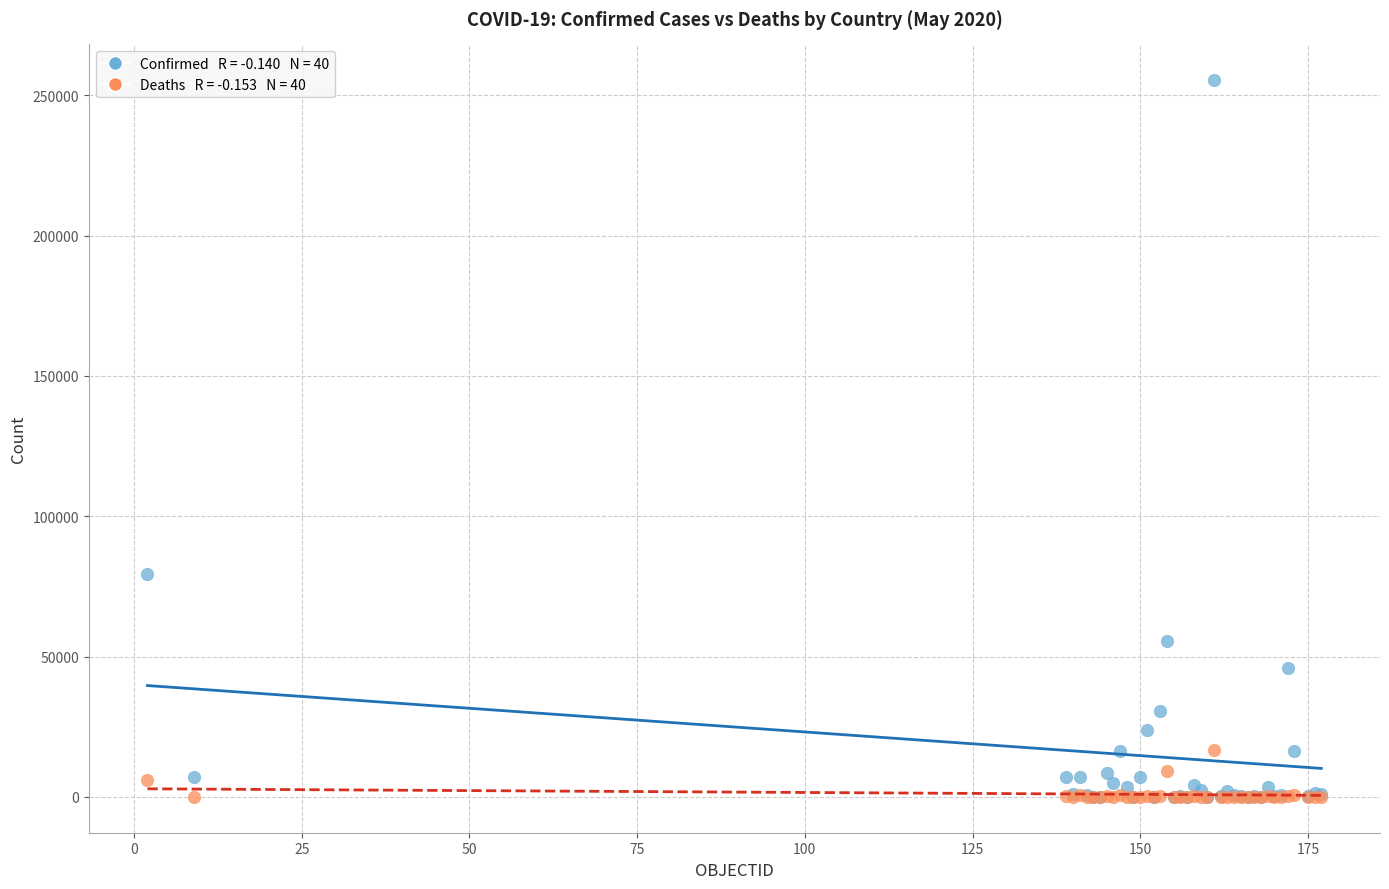

Across all series, what Y value is closest to 127684?

79411